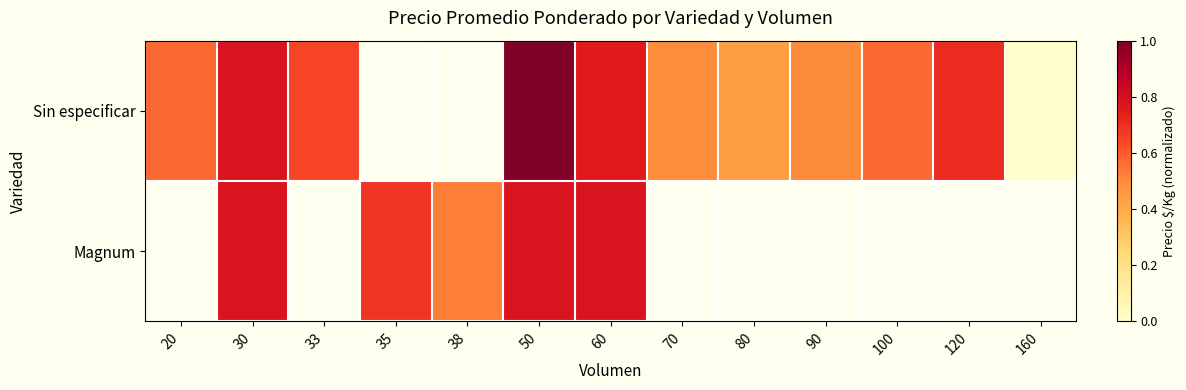

True or false: Sin especificar has a value of 1.0 at 60.

False